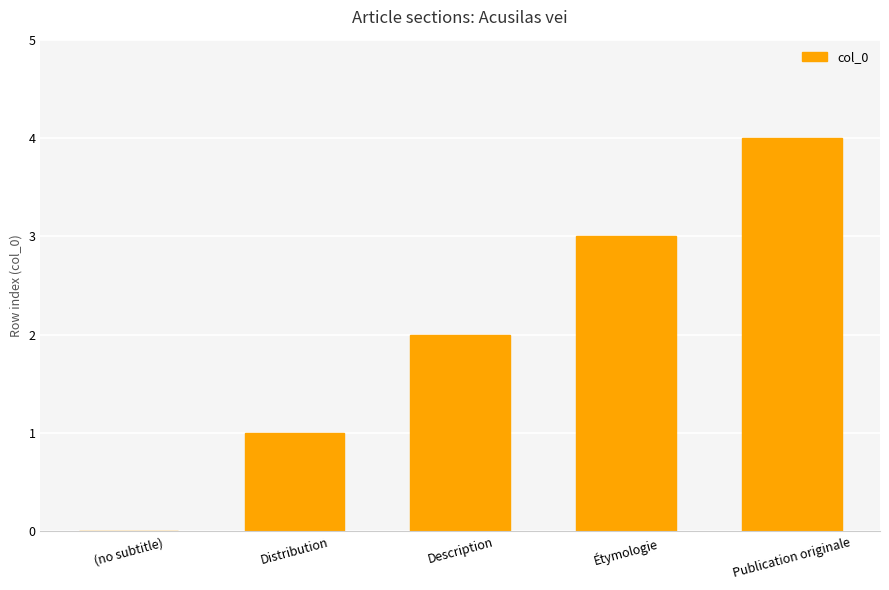

What is the greatest value displayed?

4